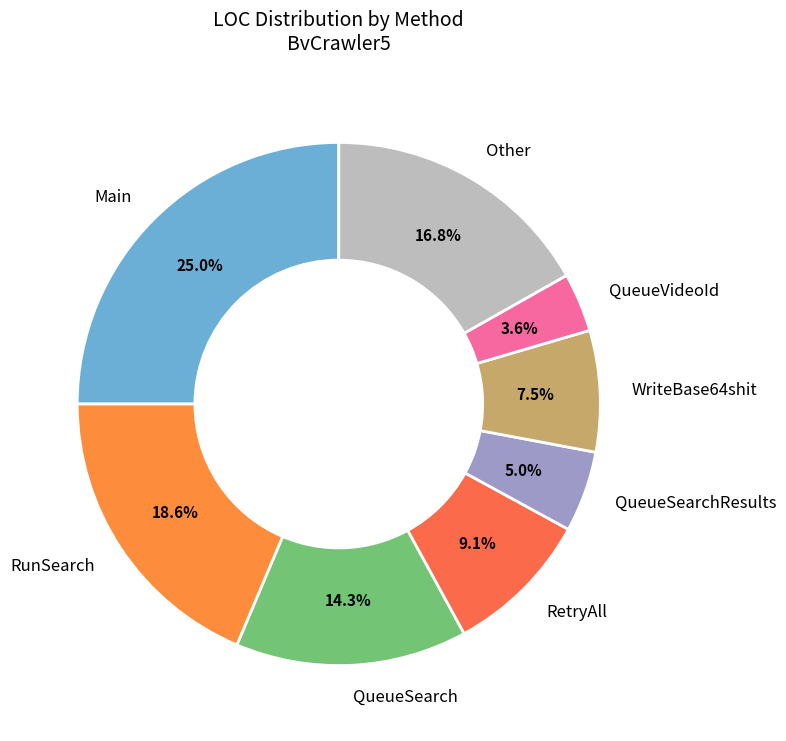

How much of the chart is everything except RunSearch?

81.4%